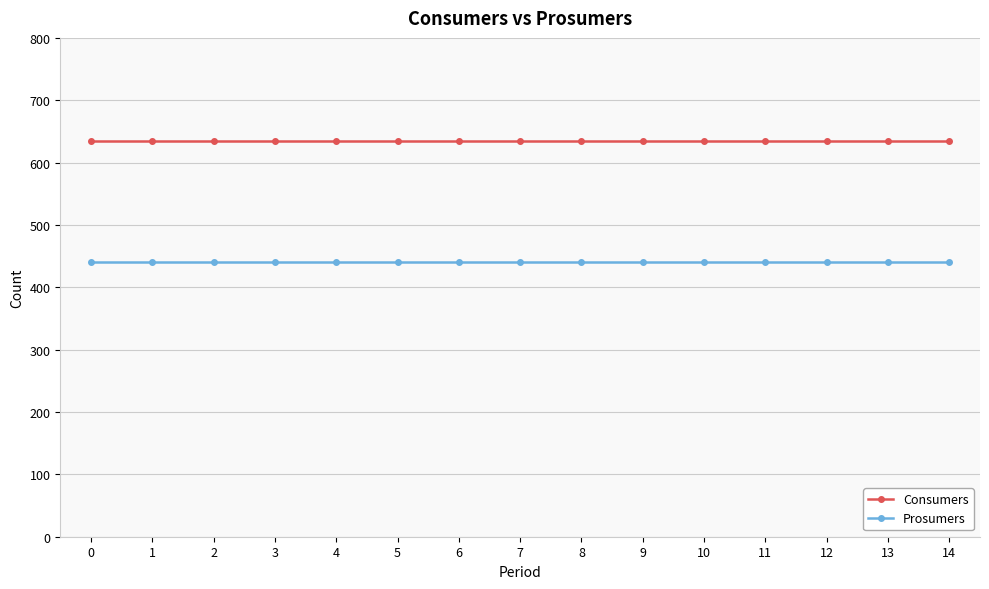

True or false: Consumers and Prosumers intersect in this chart.

False